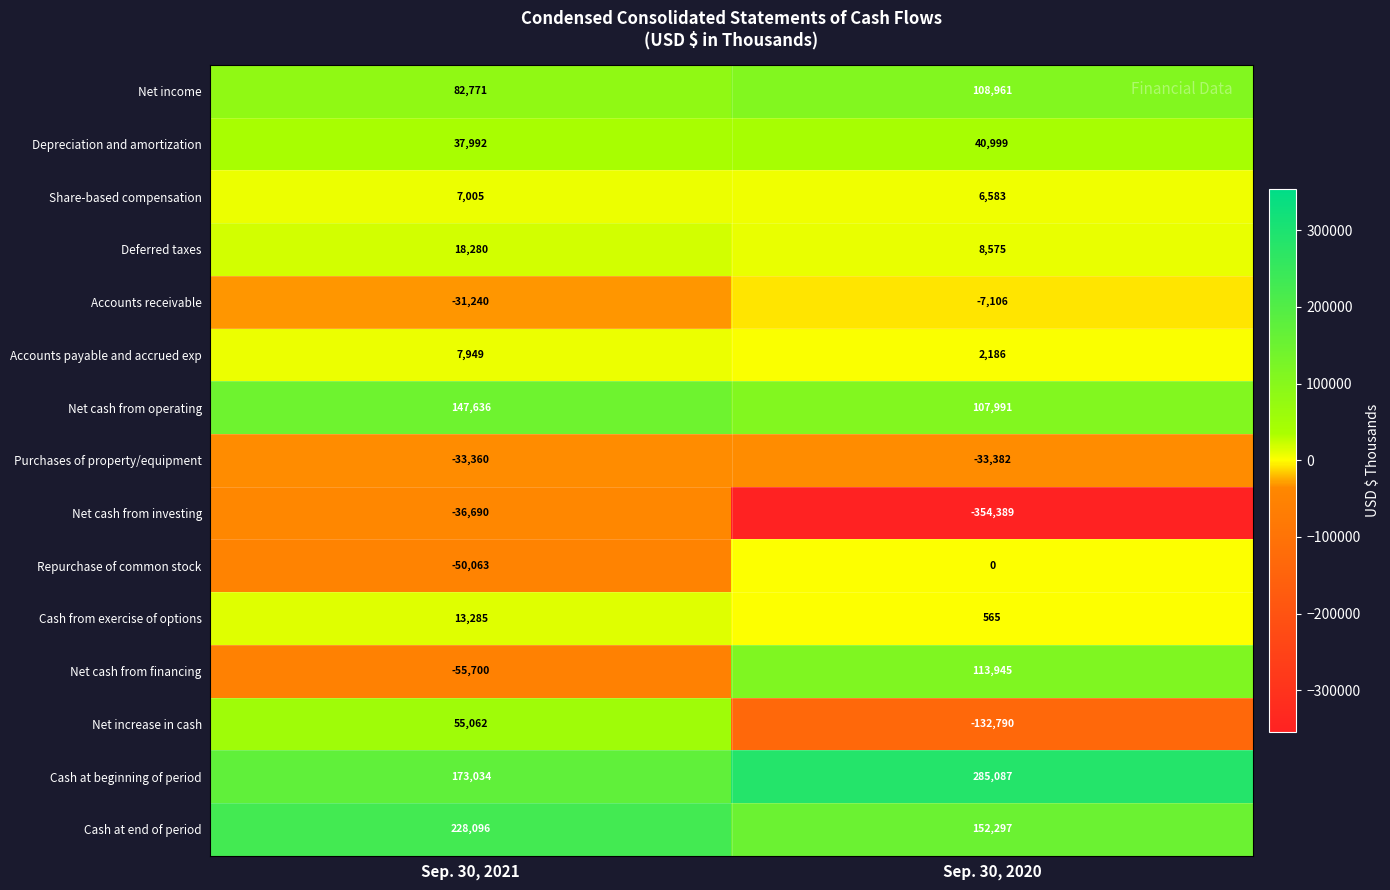

What is the smallest value displayed?

-354389